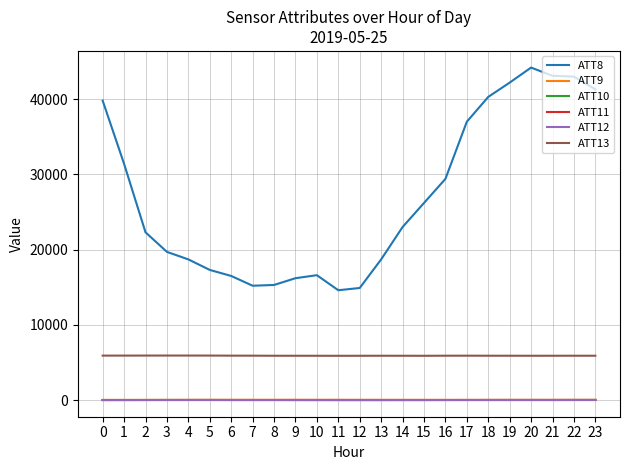

What is the minimum value for ATT10?

-2.7